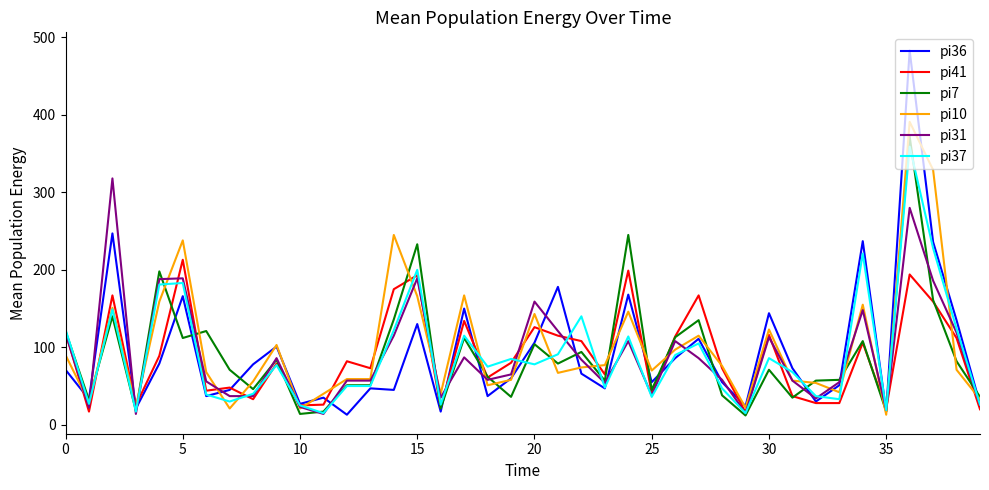

What is the smallest value displayed?

12